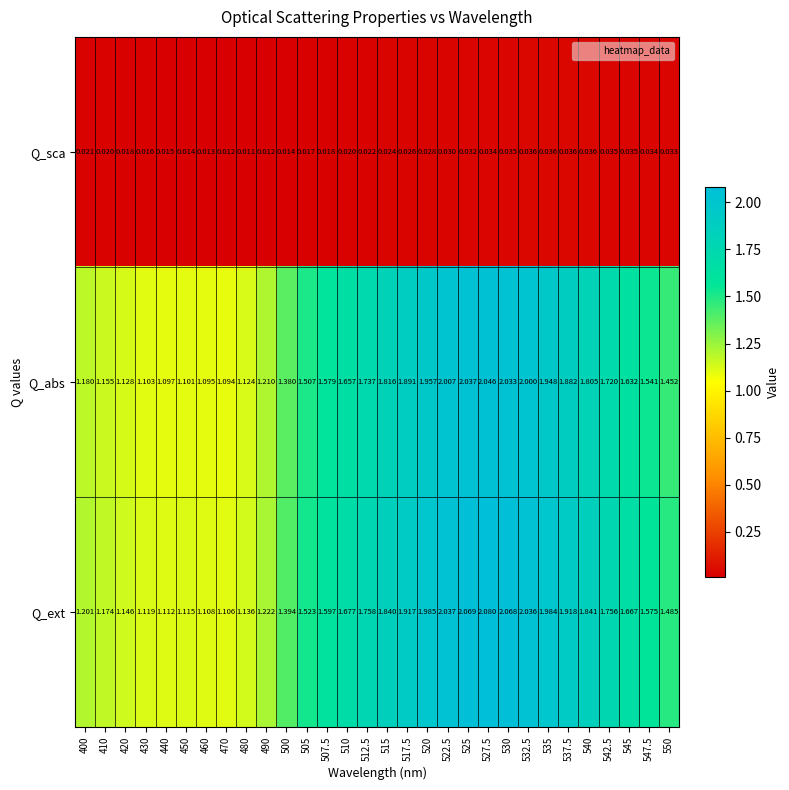

List the series in order of their peak value, highest first.

Q_ext, Q_abs, Q_sca